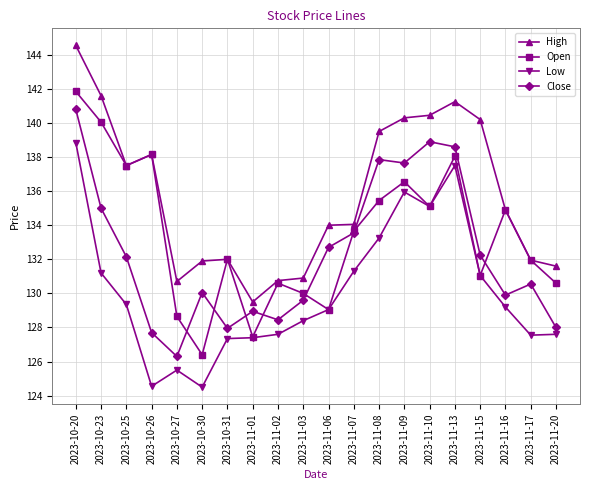

Between 2023-11-08 and 2023-11-16, which series saw the biggest shift?

Close